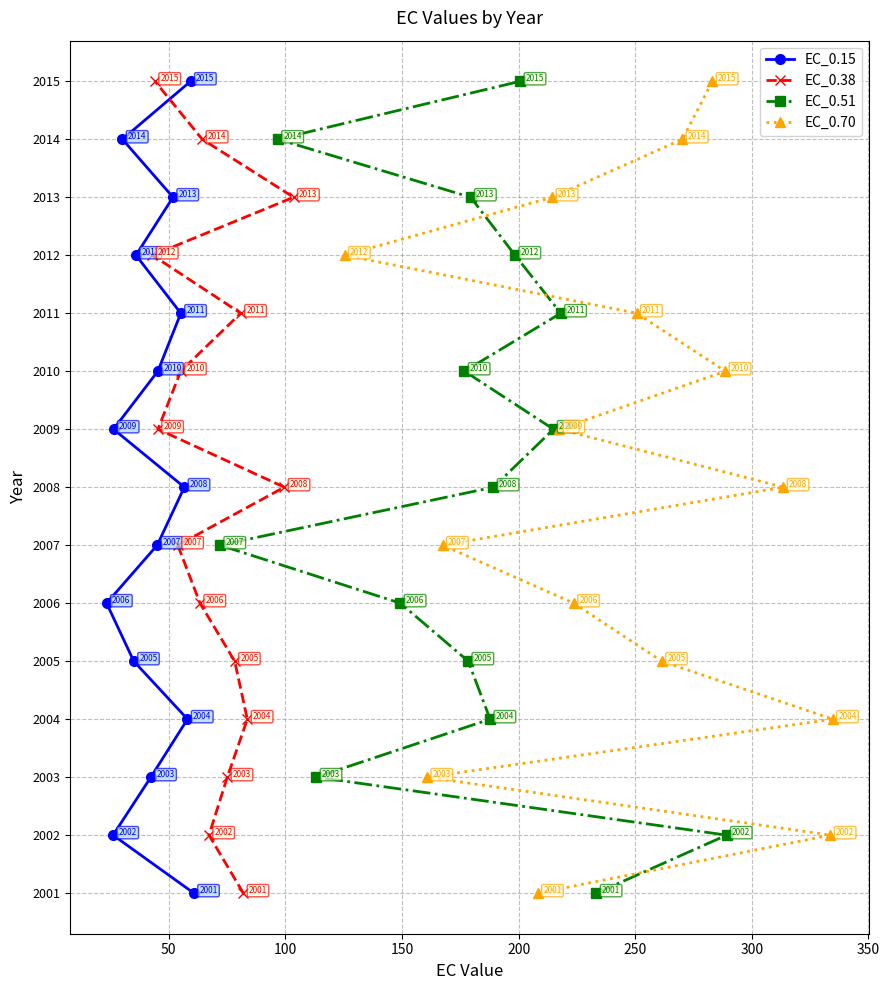

How many values in the EC_0.51 series exceed 7?

7